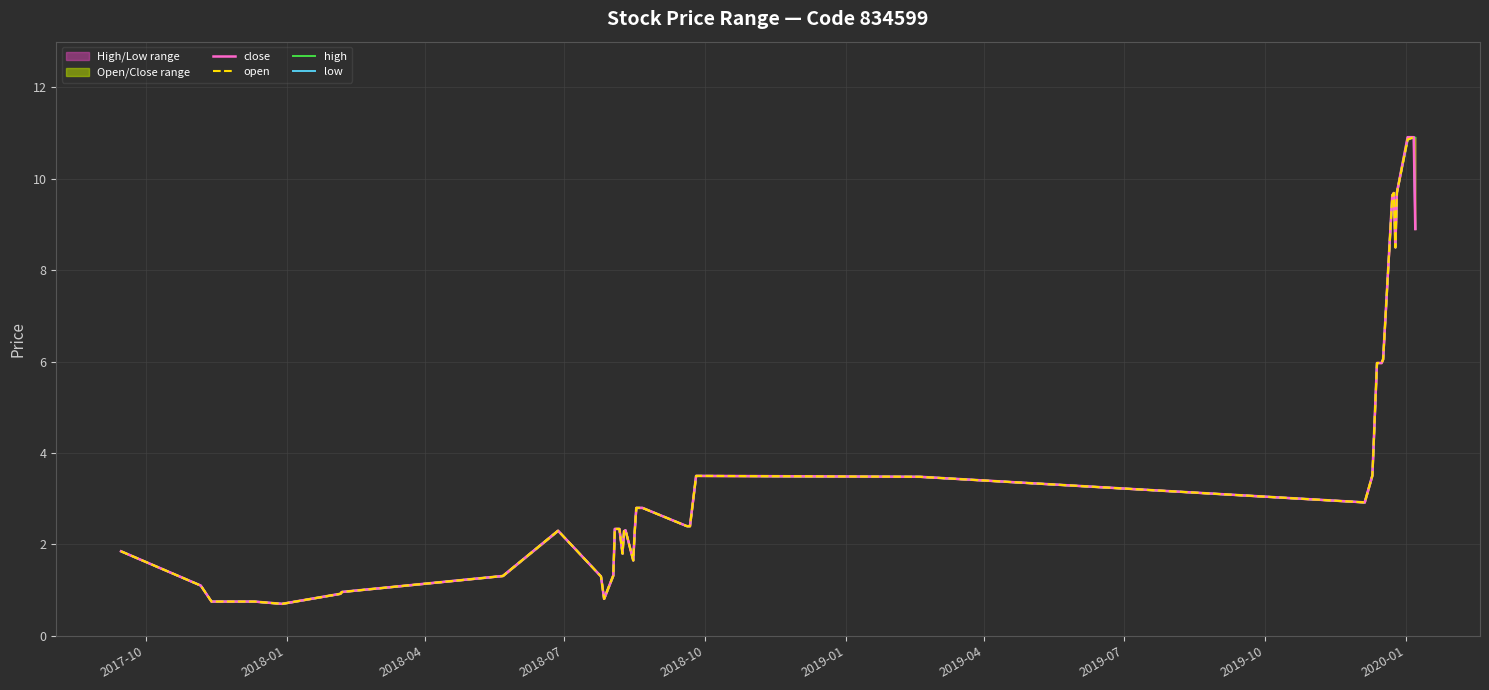

Reading left to right, transcribe all the data shown in this chart.

close: 1.9	1.1	0.8	0.8	0.8	0.8	0.8	0.7	0.9	1.0	1.3	2.3	1.3	0.8	1.3	2.3	2.3	1.8	2.3	2.3	1.6	2.3	2.8	2.8	2.4	2.4	3.5	3.5	2.9	3.5	6.0	6.0	6.0	9.6	9.7	8.5	9.7	10.9	10.9	8.9
open: 1.9	1.1	0.8	0.8	0.8	0.8	0.8	0.7	0.9	1.0	1.3	2.3	1.3	0.8	1.3	2.3	2.3	1.8	2.3	2.3	1.6	2.3	2.8	2.8	2.4	2.4	3.5	3.5	2.9	3.5	6.0	6.0	6.0	9.6	9.7	8.5	9.7	10.9	10.9	10.9
high: 1.9	1.1	0.8	0.8	0.8	0.8	0.8	0.7	0.9	1.0	1.3	2.3	1.3	0.8	1.3	2.3	2.3	1.8	2.3	2.3	1.6	2.3	2.8	2.8	2.4	2.4	3.5	3.5	2.9	3.5	6.0	6.0	6.0	9.6	9.7	8.5	9.7	10.9	10.9	10.9
low: 1.9	1.1	0.8	0.8	0.8	0.8	0.8	0.7	0.9	1.0	1.3	2.3	1.3	0.8	1.3	2.3	2.3	1.8	2.3	2.3	1.6	2.3	2.8	2.8	2.4	2.4	3.5	3.5	2.9	3.5	6.0	6.0	6.0	9.6	9.7	8.5	9.7	10.9	10.9	8.9